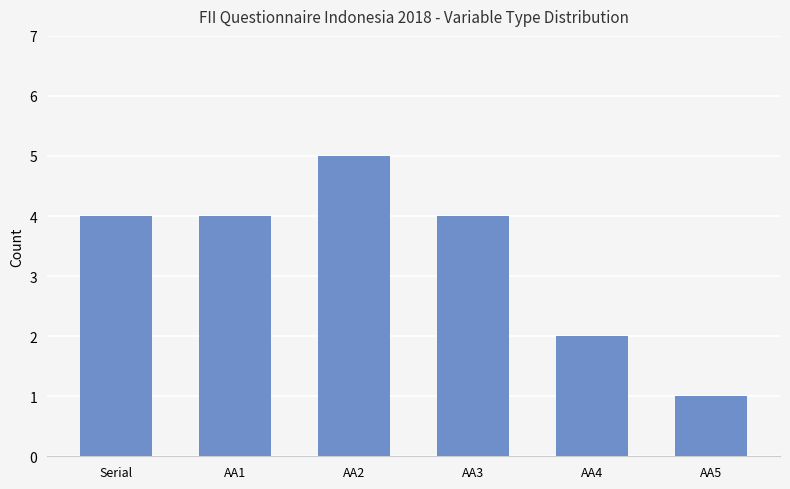

What value does the data have at Serial?

4